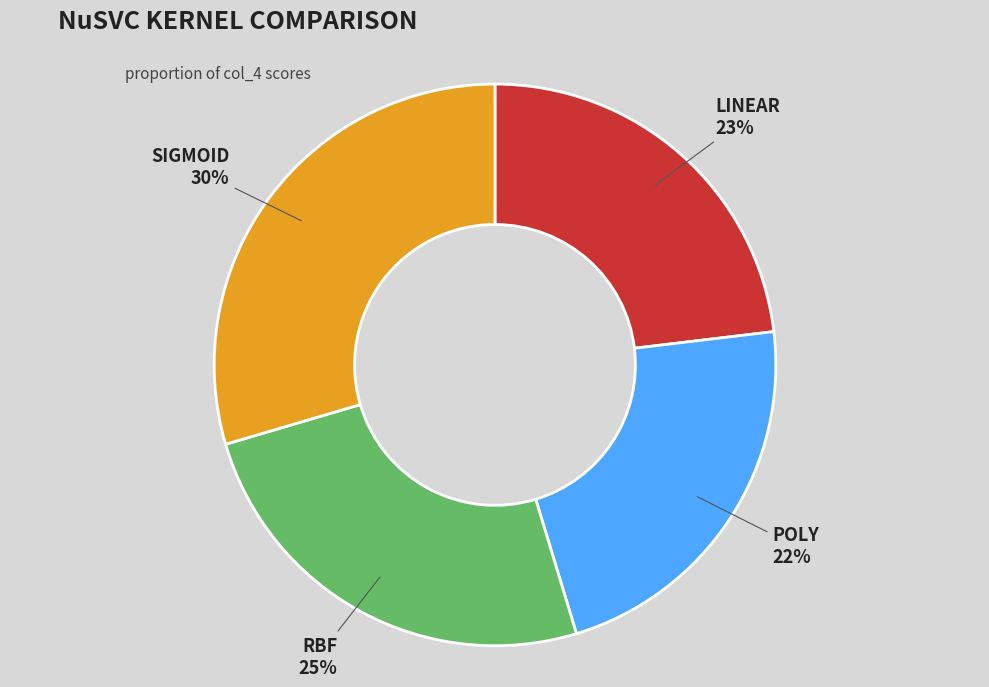

To the nearest percent, what is the average slice percentage?

25%